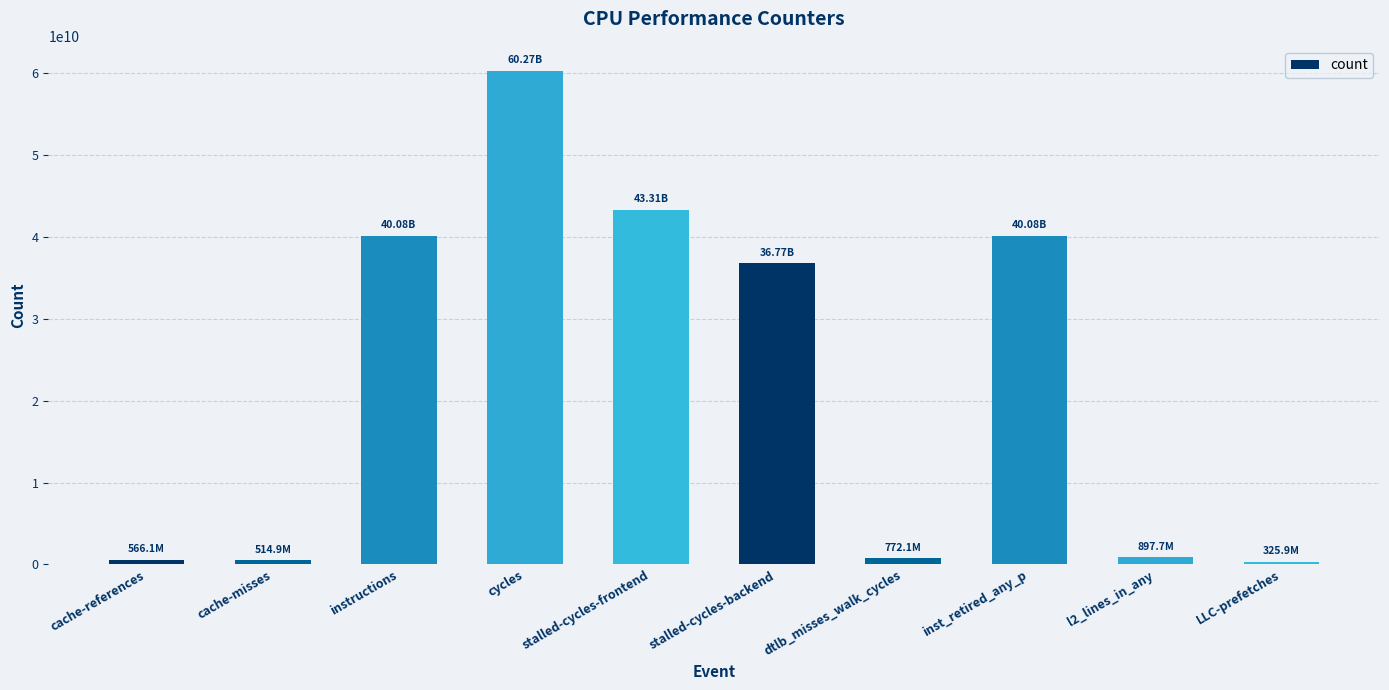

What is the sum of the values at dtlb_misses_walk_cycles and instructions?

40855951098